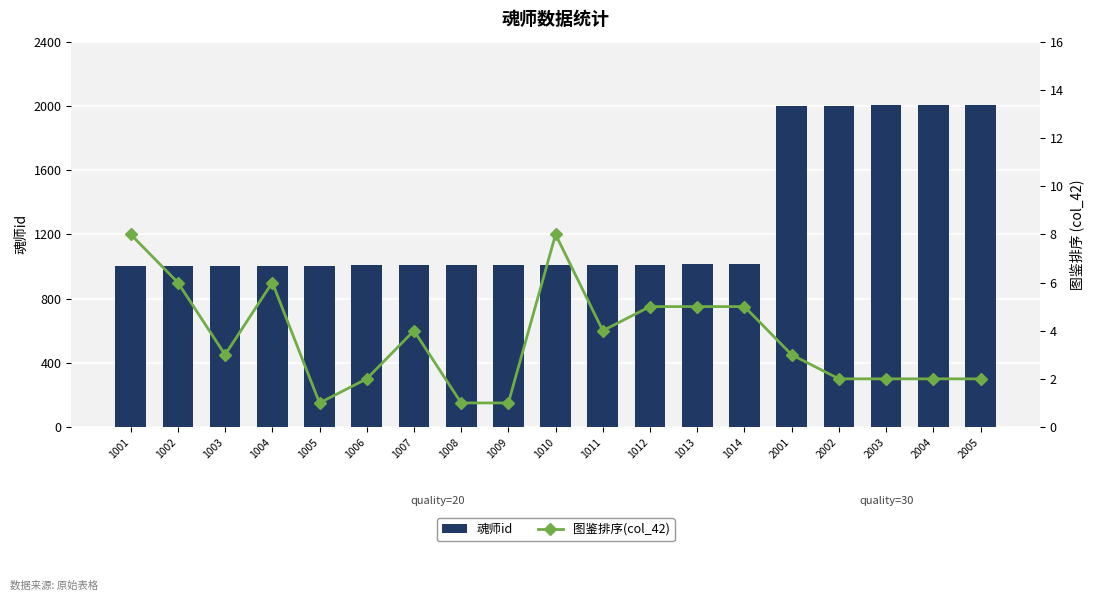

How many data points does each series have?

19